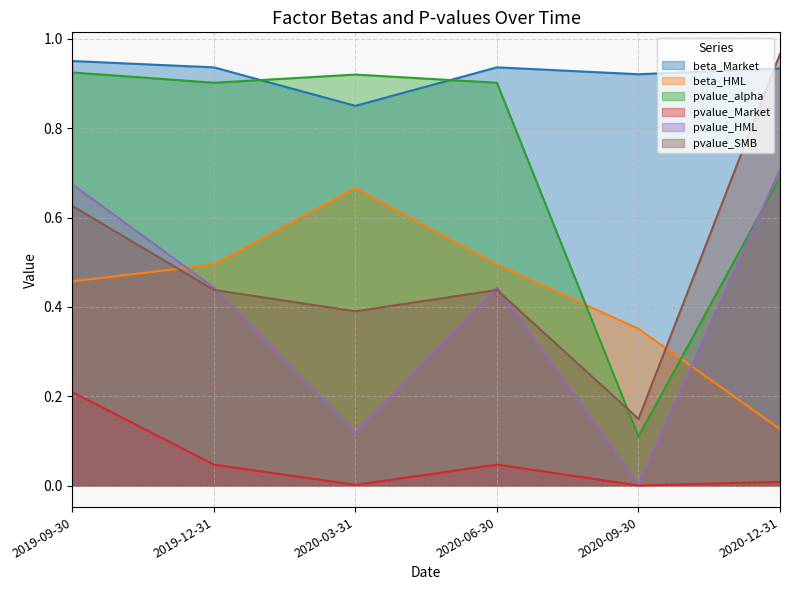

What are all the series names shown in the legend?

beta_Market, beta_HML, pvalue_alpha, pvalue_Market, pvalue_HML, pvalue_SMB